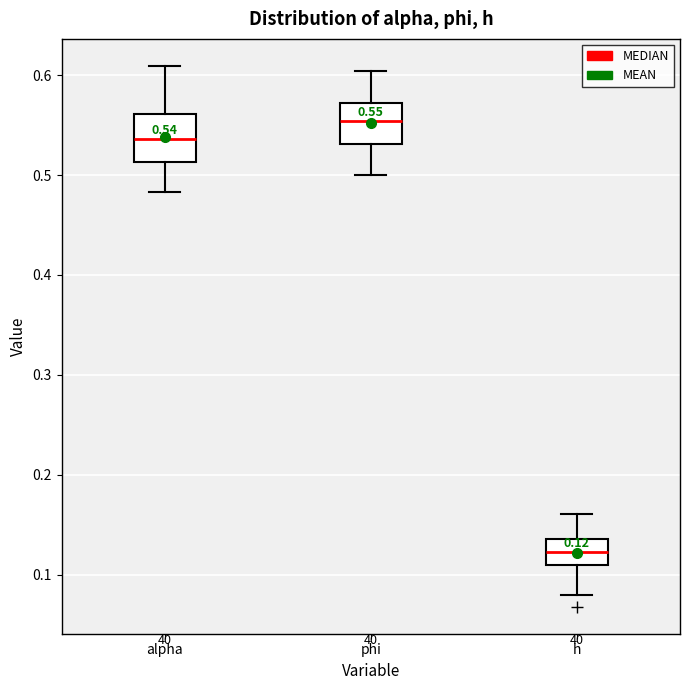

Which box's median line is the highest?

phi